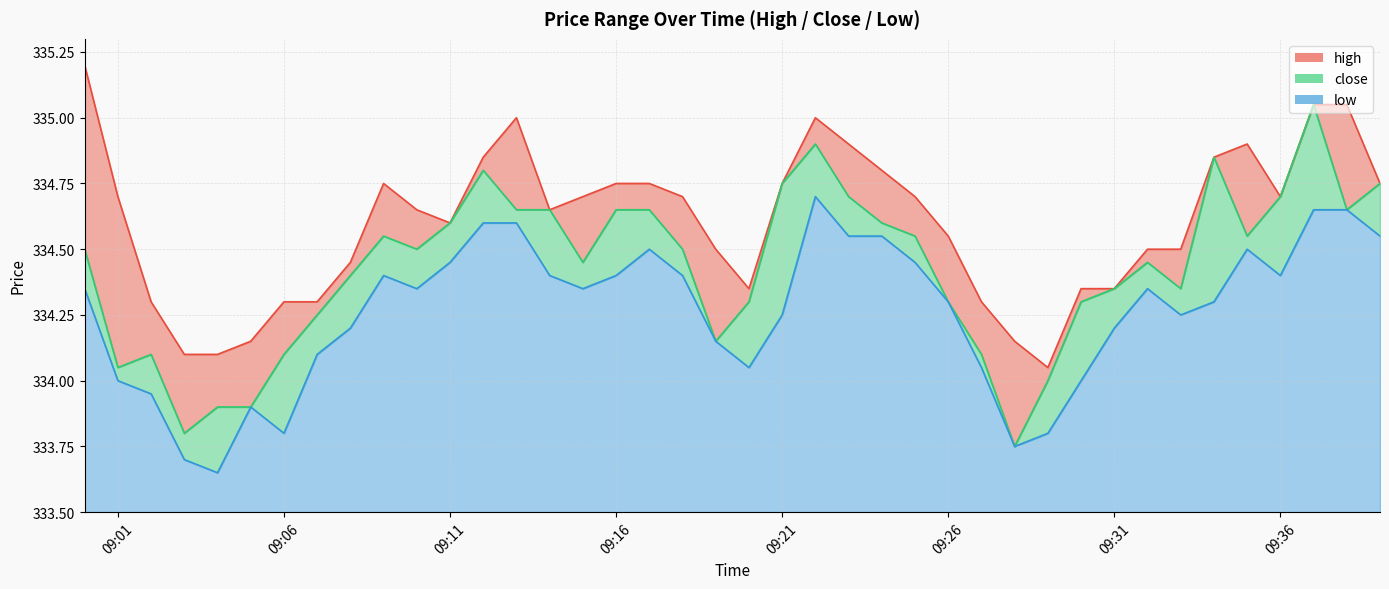

Where is the first local maximum for close?

2023-04-17 09:02:00